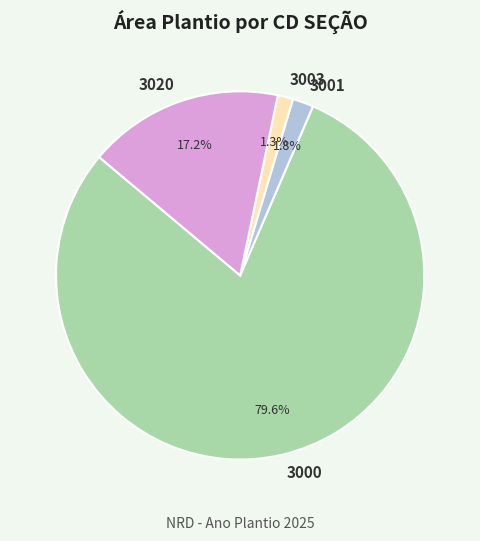

What is the largest slice in the pie chart?

3000